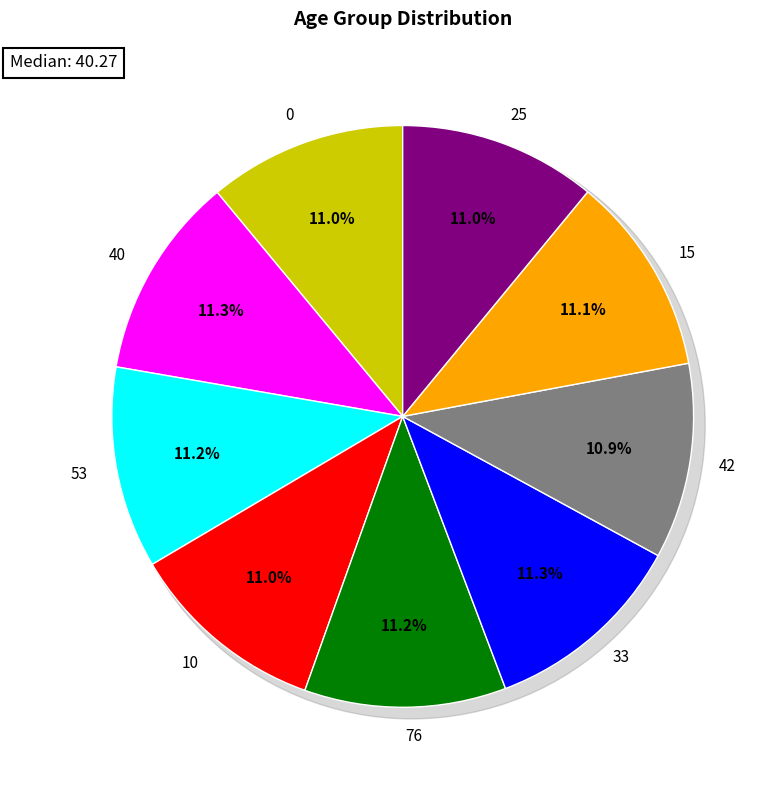

What is the smallest slice in the pie chart?

42